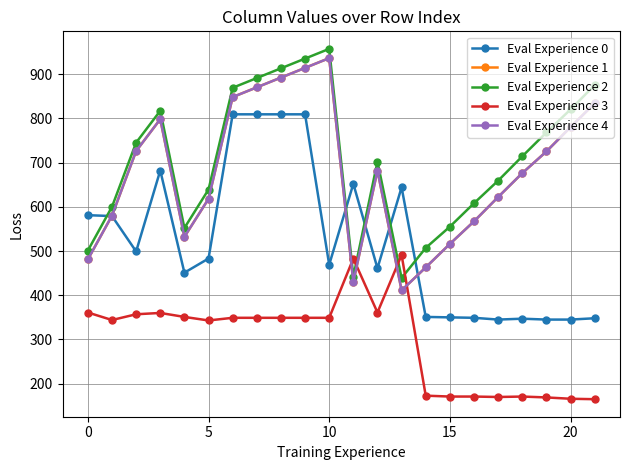

Does the chart have visible grid lines?

Yes